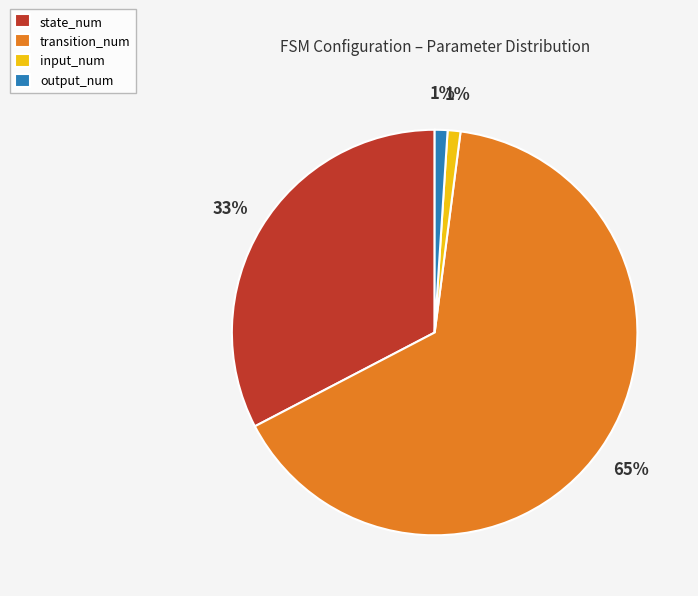

Which has a higher value, input_num or transition_num?

transition_num